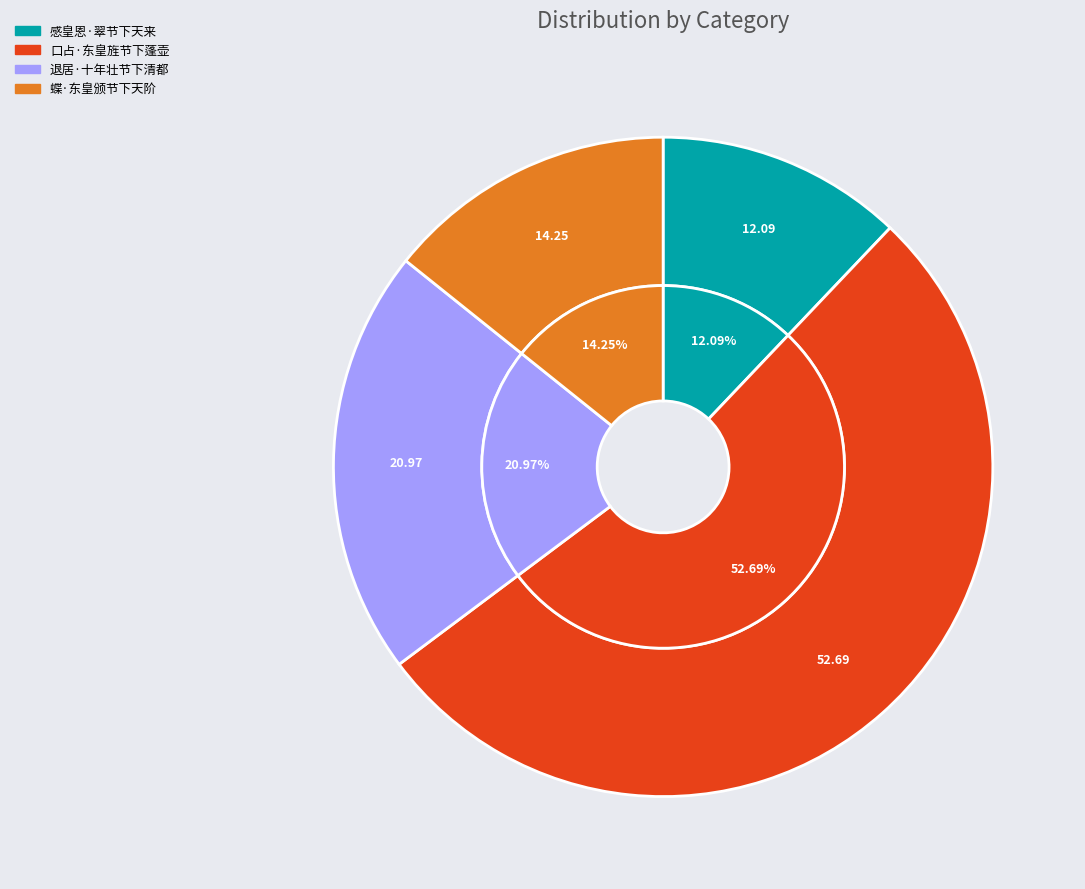

Between 口占·东皇旌节下蓬壶 and 蝶·东皇颁节下天阶, which is larger?

口占·东皇旌节下蓬壶